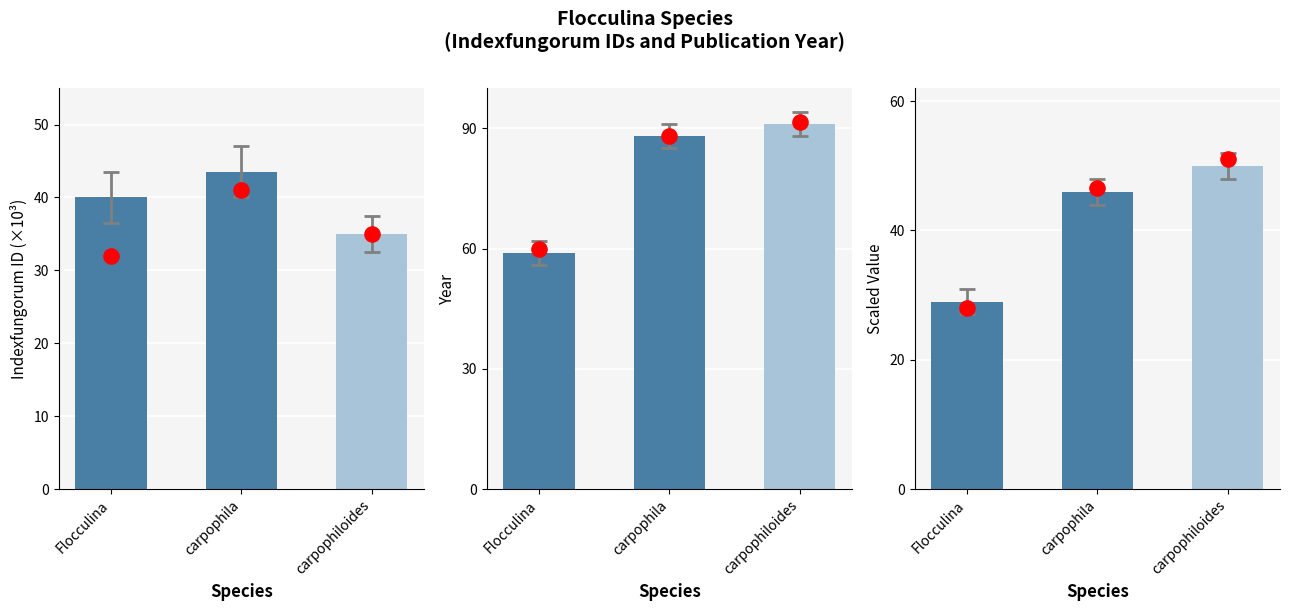

What are all the series names shown in the legend?

indexfungorum_id, year, indexfungorum_id (scaled)